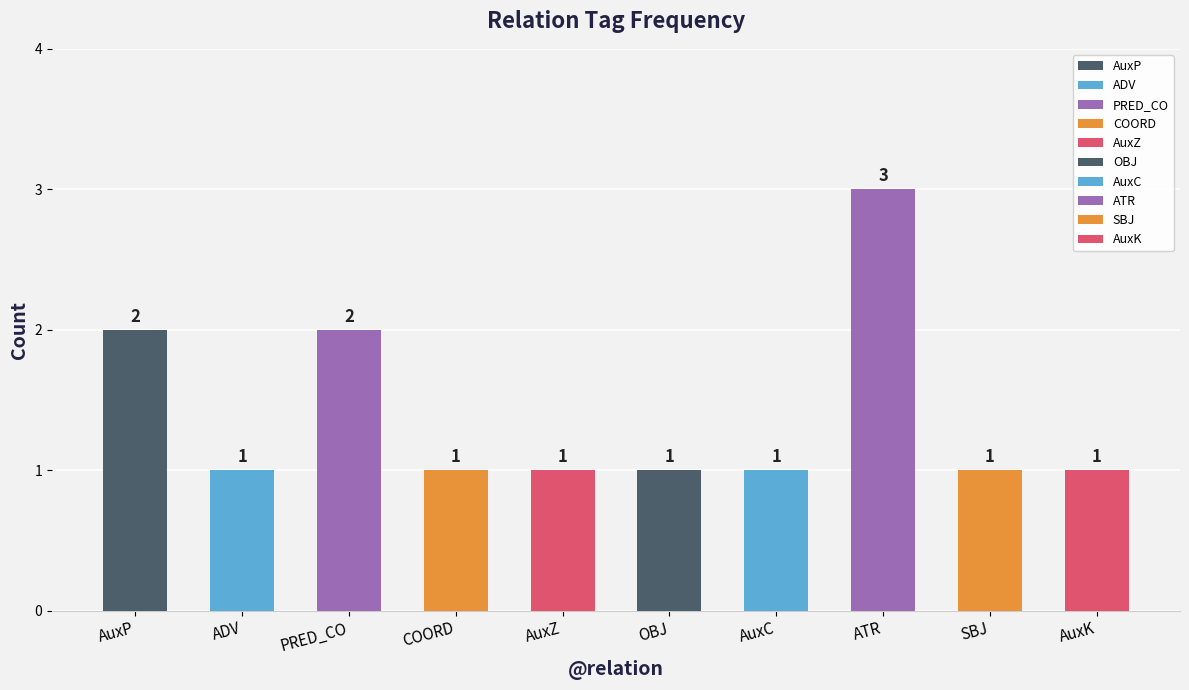

At which label is the value closest to 2?

AuxP